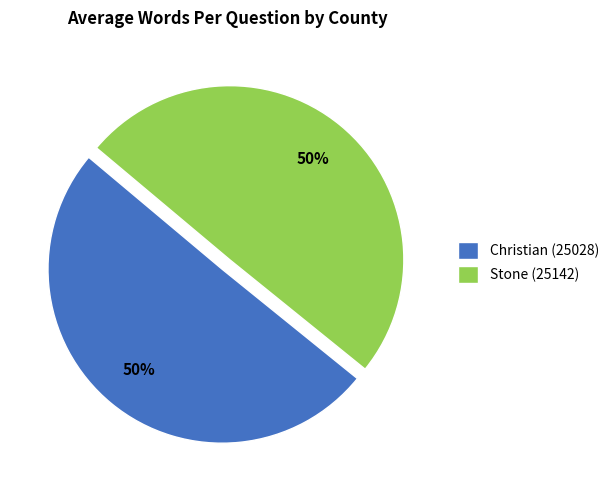

What is the ratio of the value at Christian (25028) to the value at Stone (25142)?

1.0